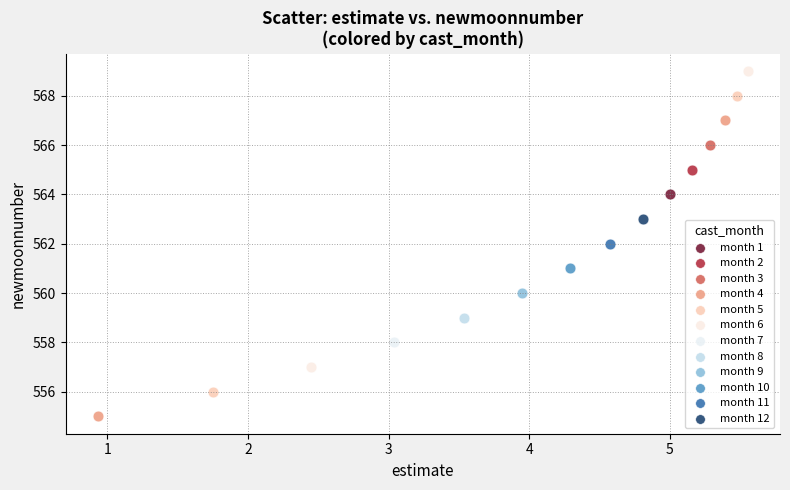

What are all the series names shown in the legend?

month 1, month 2, month 3, month 4, month 5, month 6, month 7, month 8, month 9, month 10, month 11, month 12